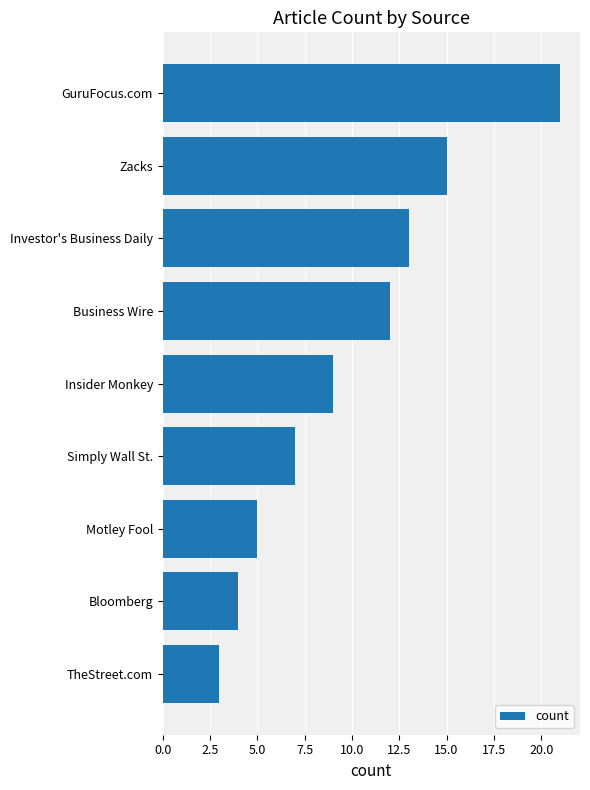

Approximately how many times larger is the value at Bloomberg compared to Insider Monkey?

0.4